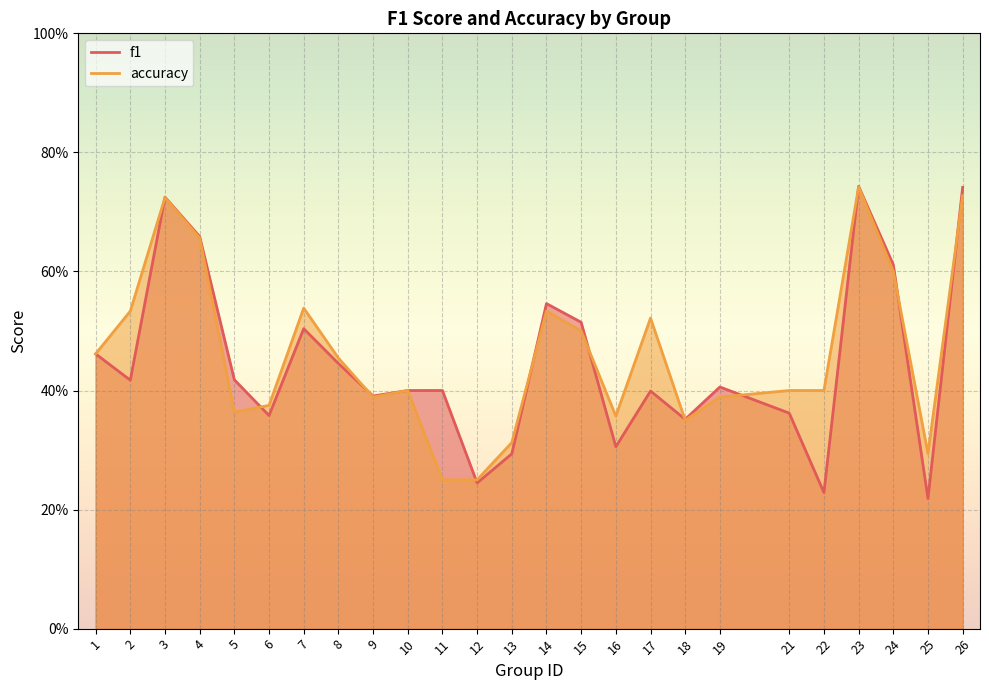

Which series changed the most between 1 and 15?

f1